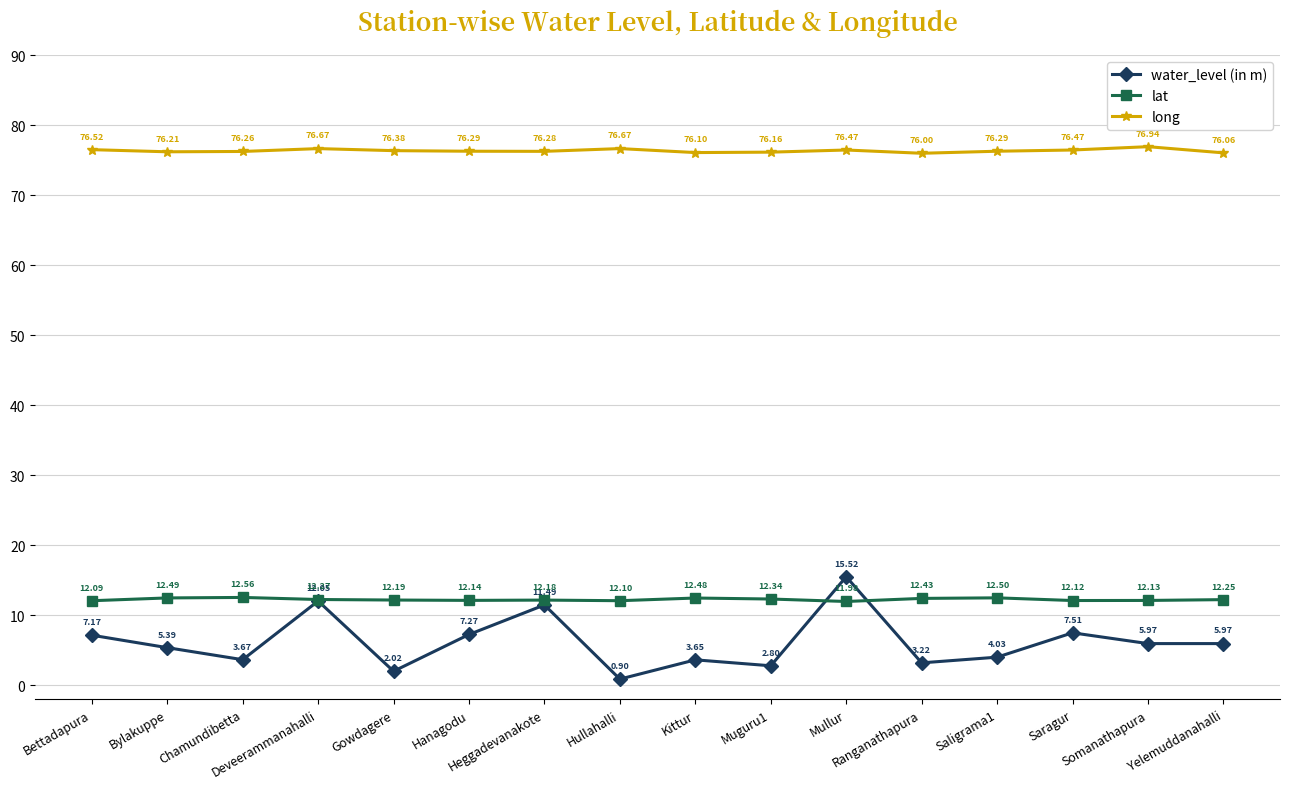

Which series changed the most between Bylakuppe and Yelemuddanahalli?

water_level (in m)